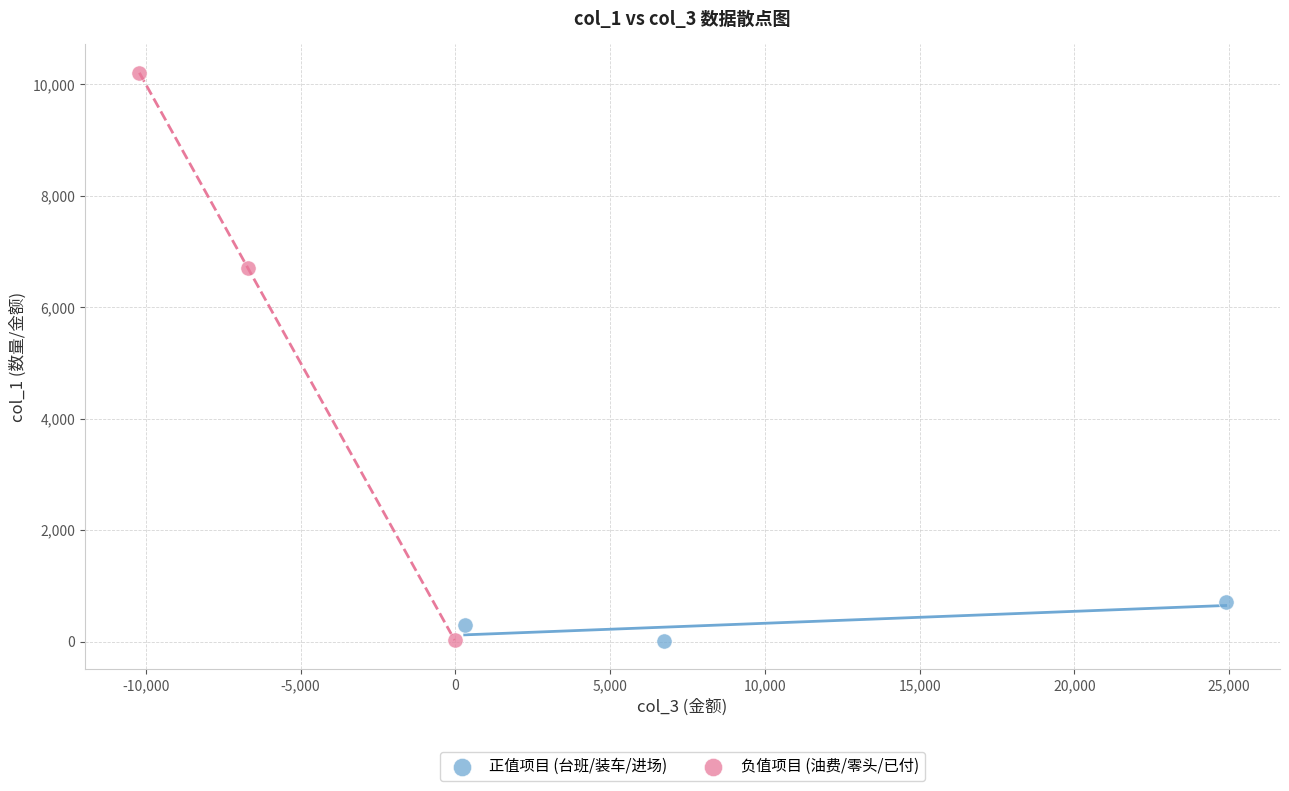

What are all the series names shown in the legend?

正值项目 (台班/装车/进场), 负值项目 (油费/零头/已付)